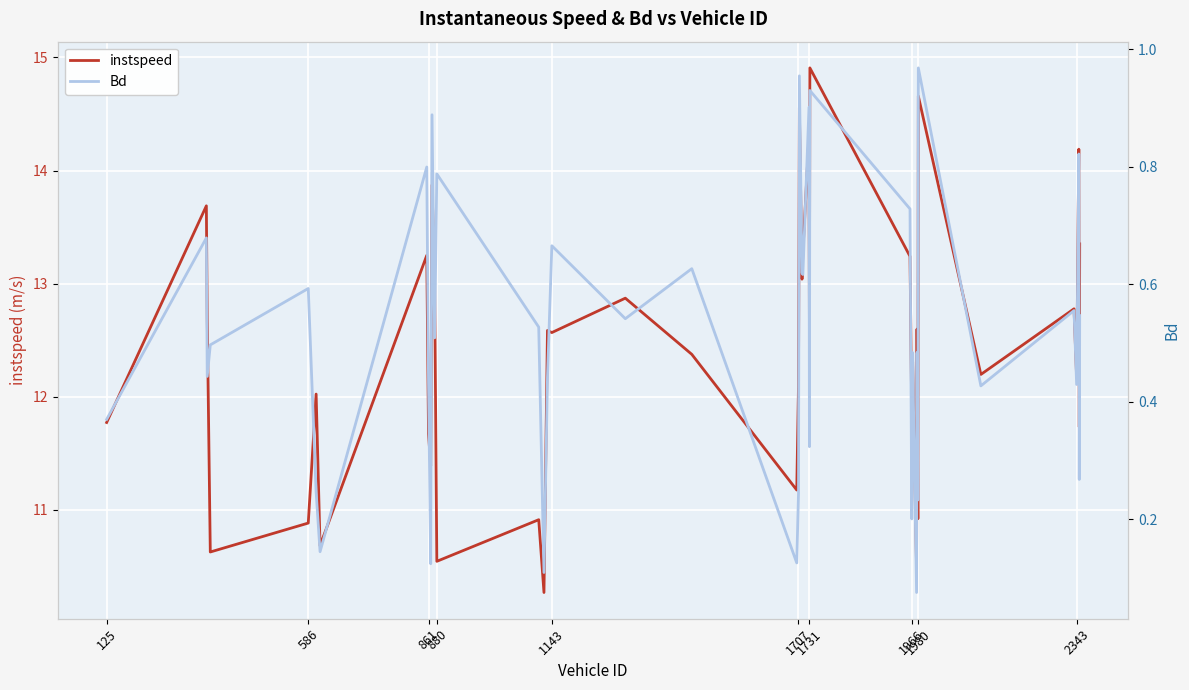

Is the value of Bd at 22 greater than the value of instspeed at 861?

No